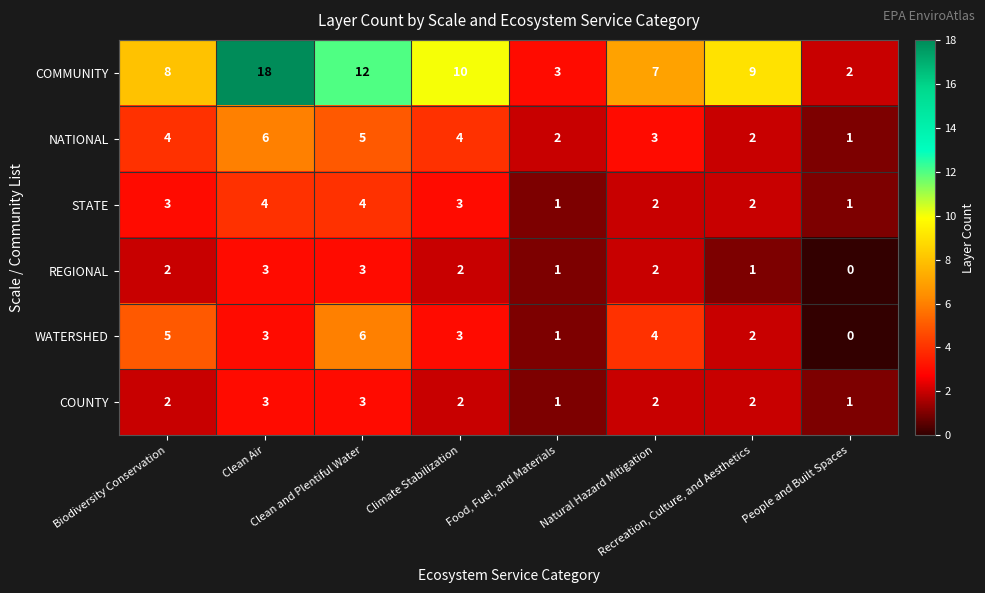

How many categories are shown in the chart?

8